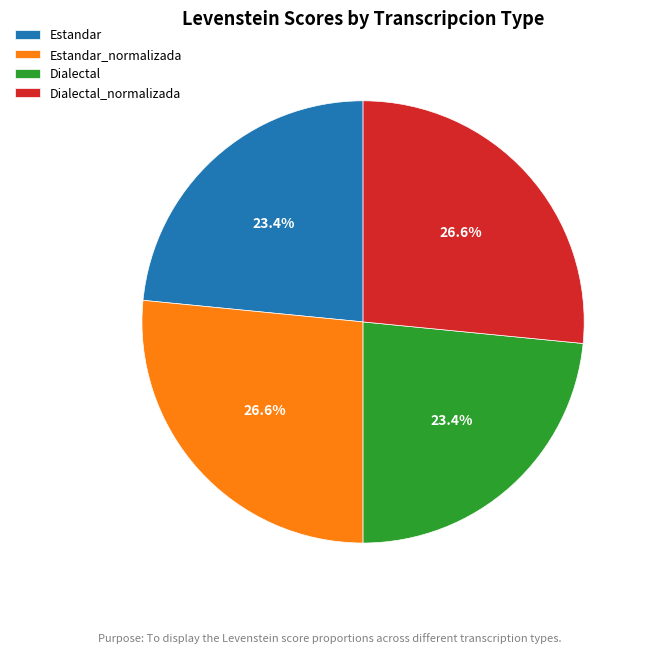

How many segments does this pie chart have?

4